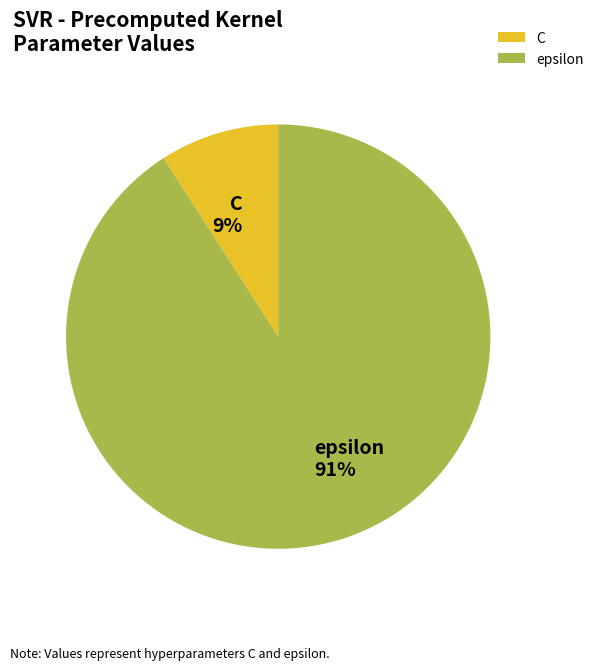

Rank the categories by value from highest to lowest.

epsilon, C